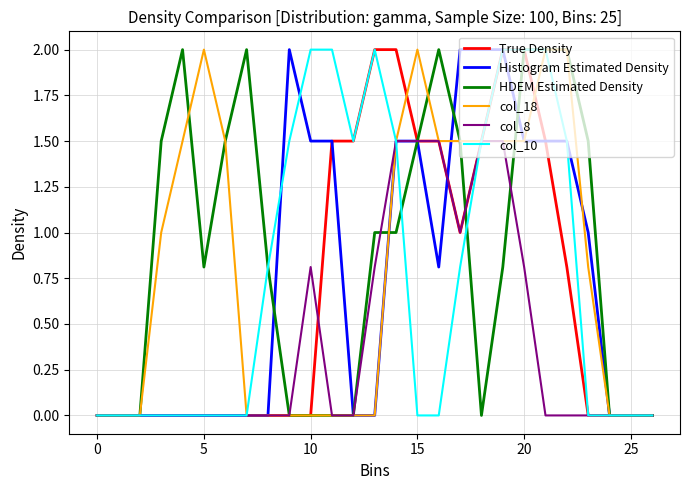

What is the average value of the col_18 series?

0.8